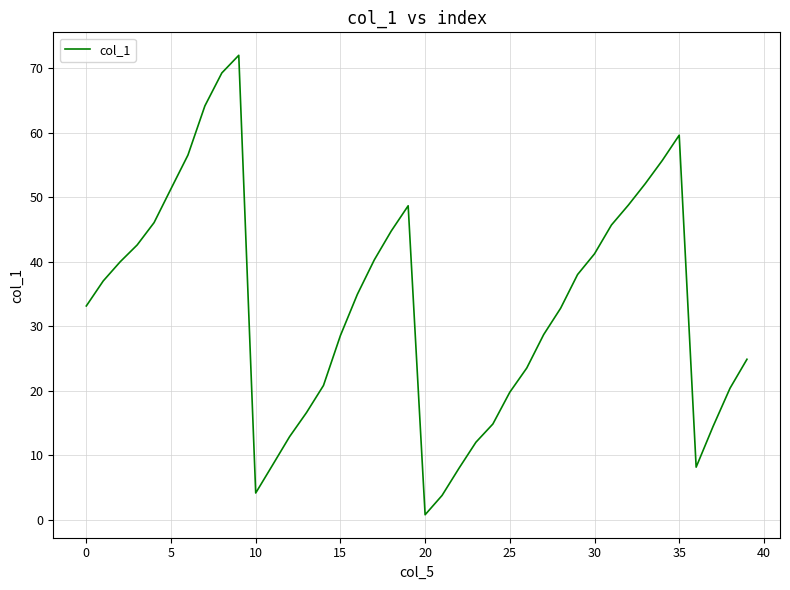

How many lines are shown in the chart?

1